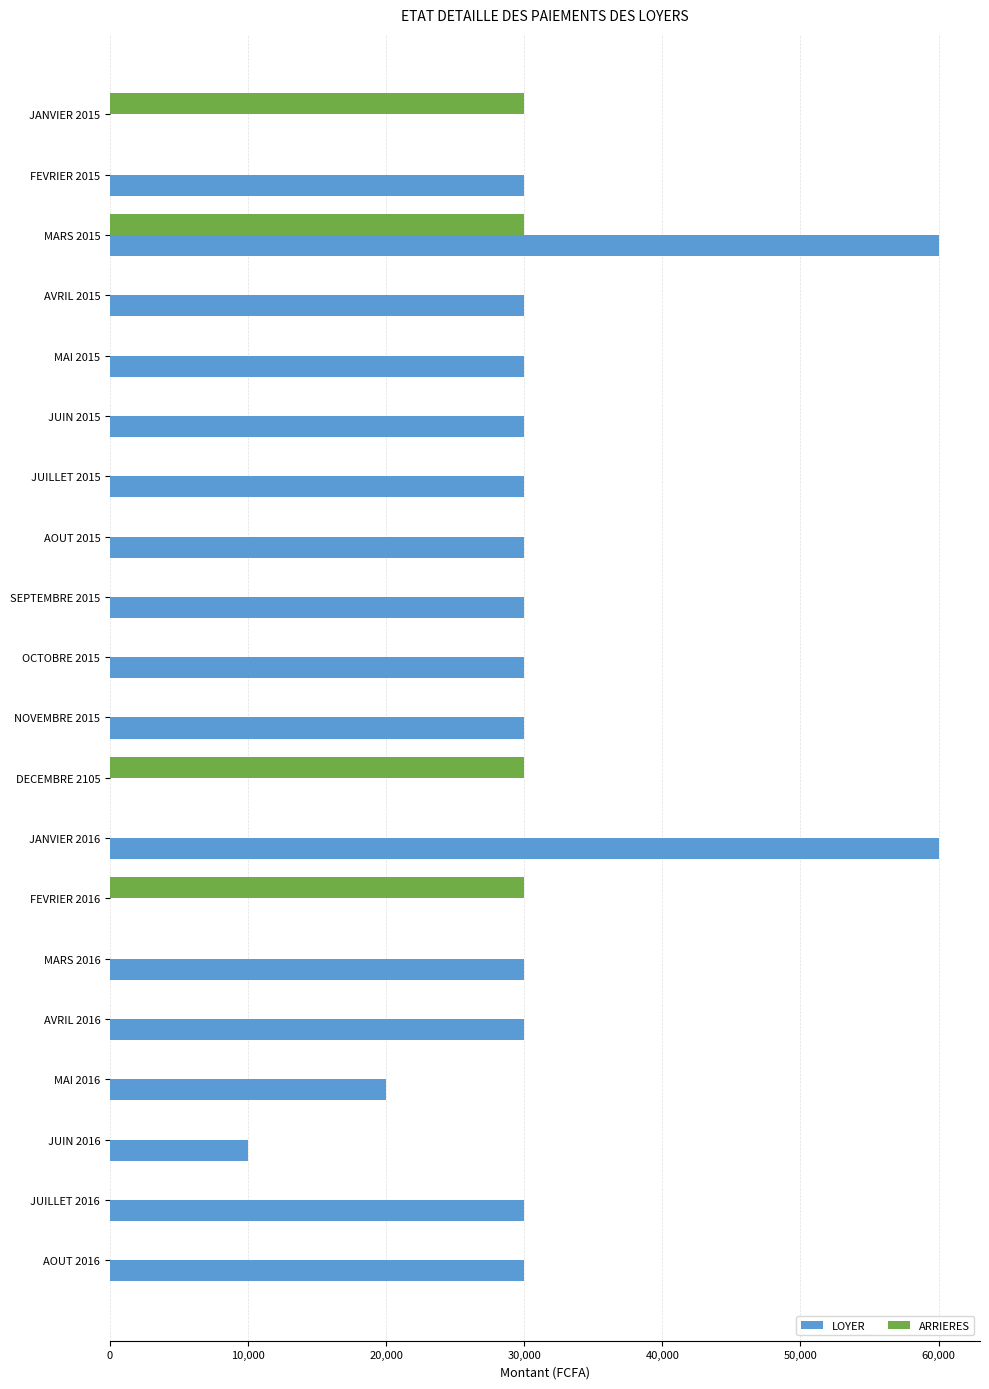

True or false: LOYER has a value of 50548 at FEVRIER 2015.

False